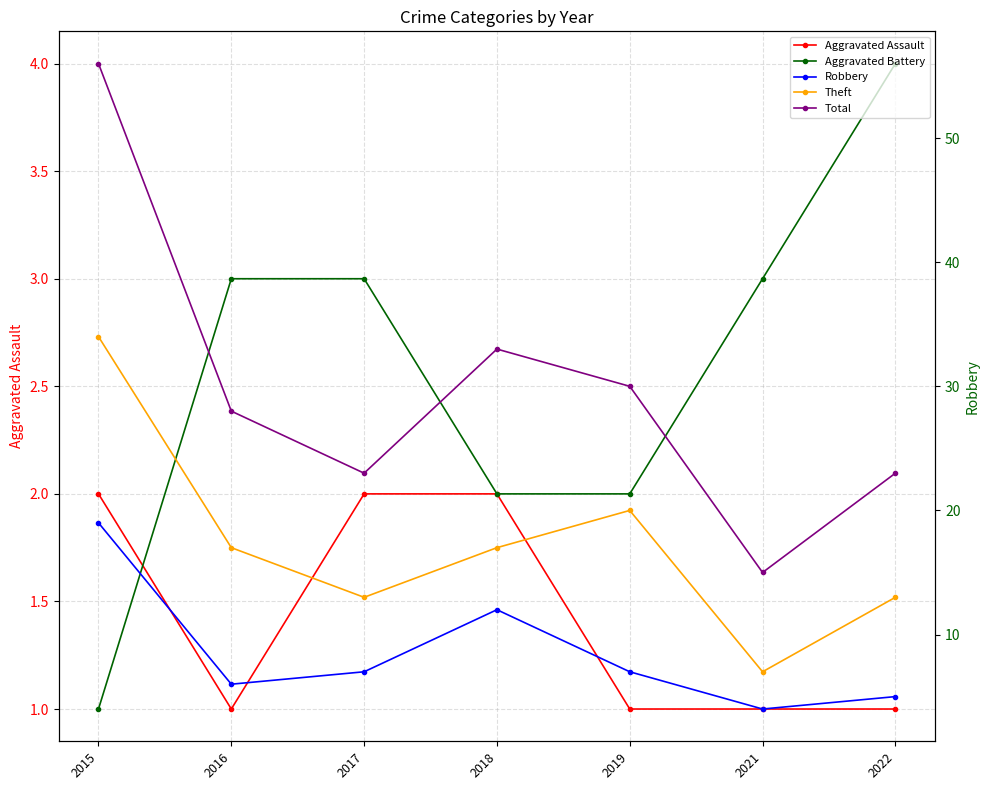

What is the difference between the maximum and minimum values in the Aggravated Assault series?

1